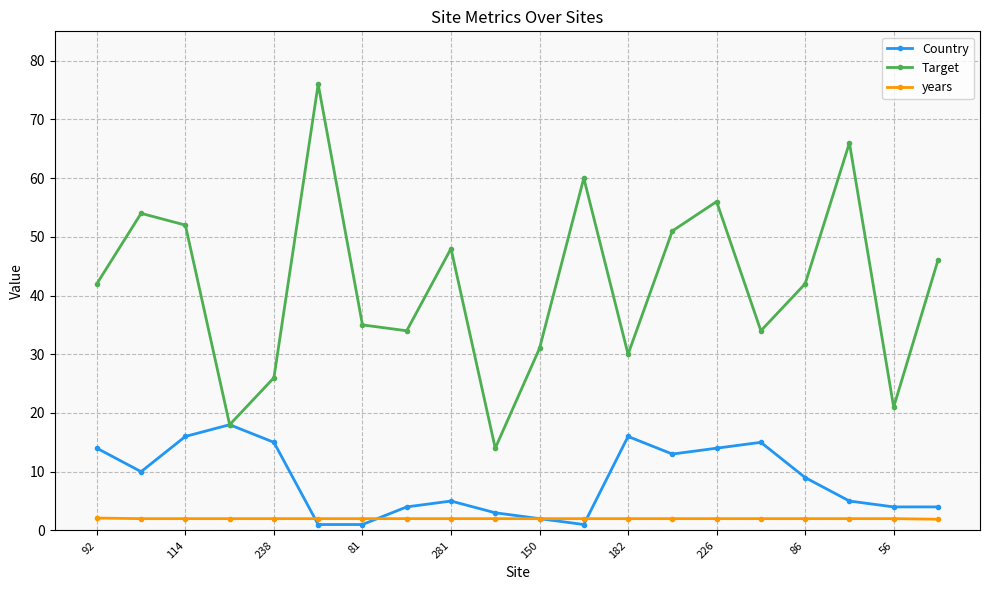

What is the greatest value displayed?

76.0